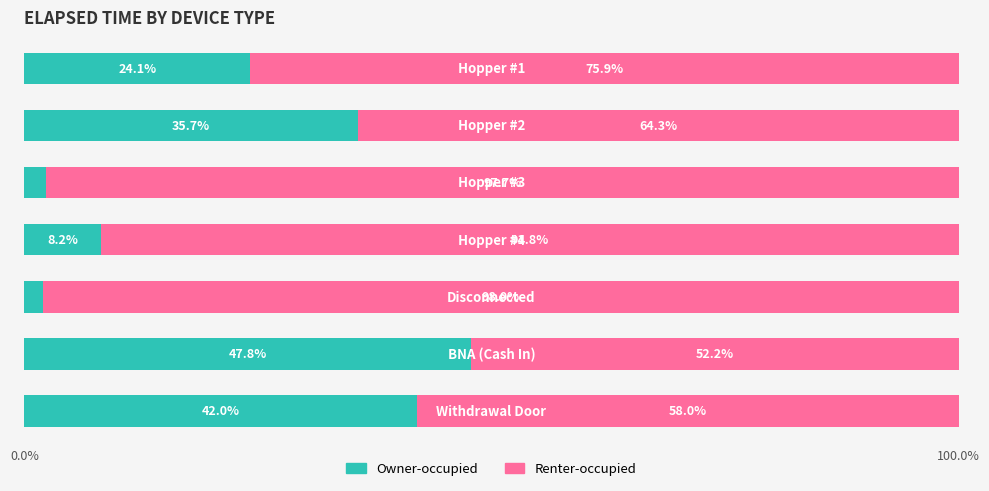

What is the highest value of the Owner-occupied series?

47.8